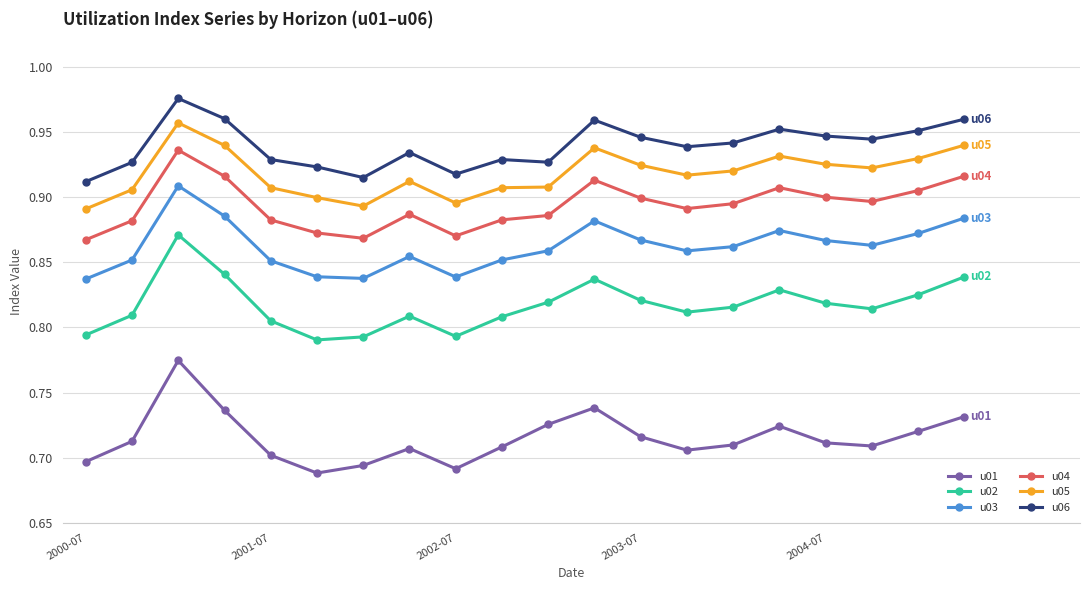

Which series has the largest range (max minus min)?

u01